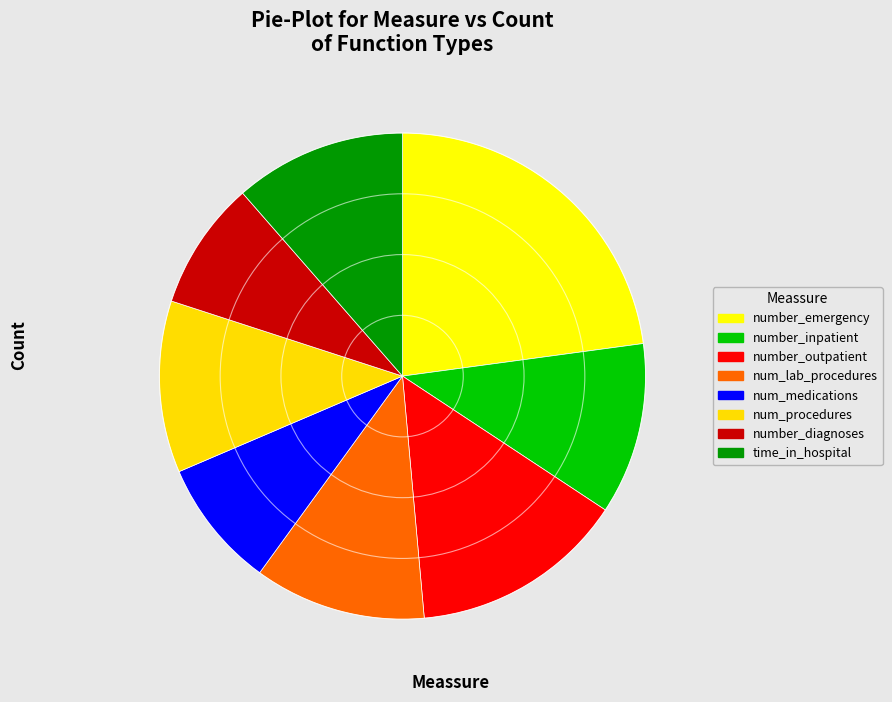

Approximately how many times larger is the value at time_in_hospital compared to number_outpatient?

0.8